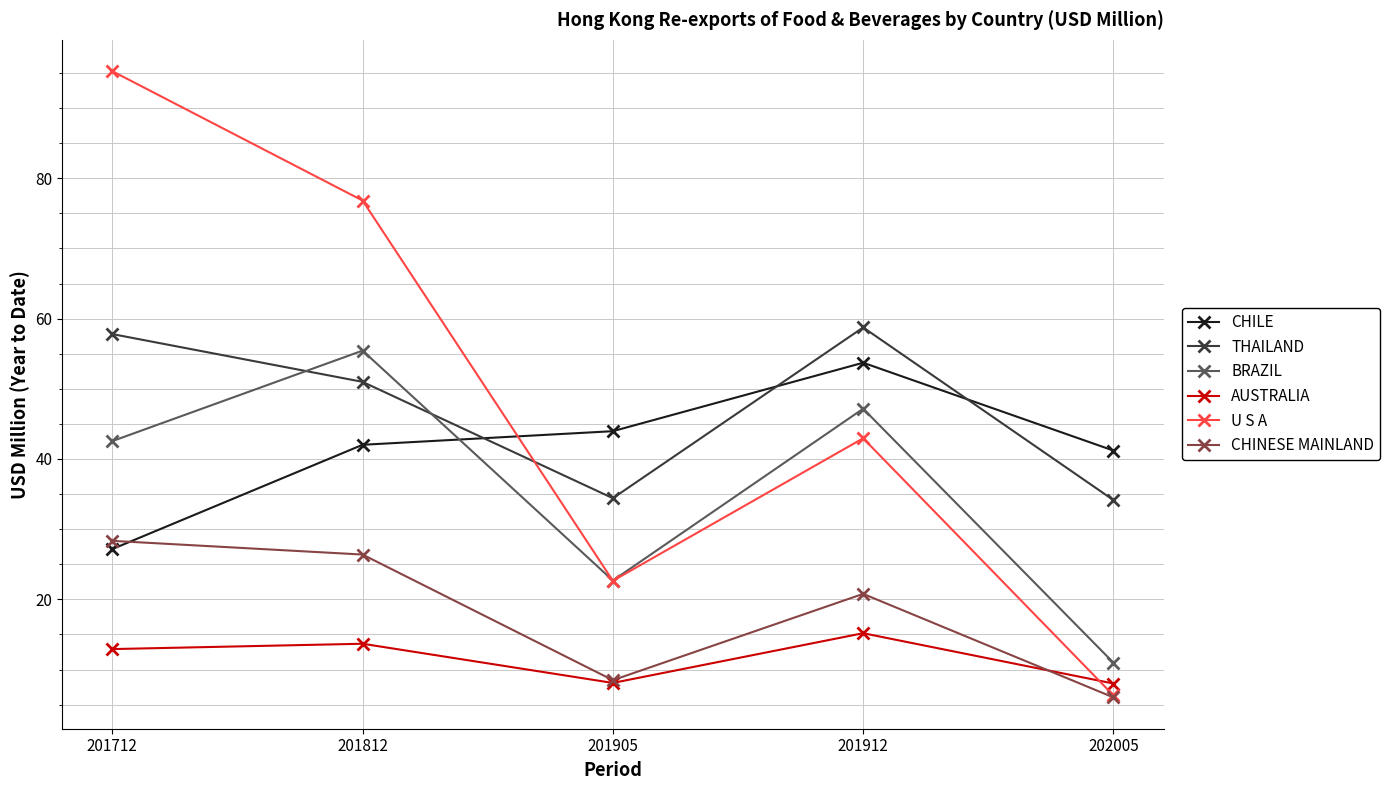

Rank the categories by U S A value from lowest to highest.

202005, 201905, 201912, 201812, 201712